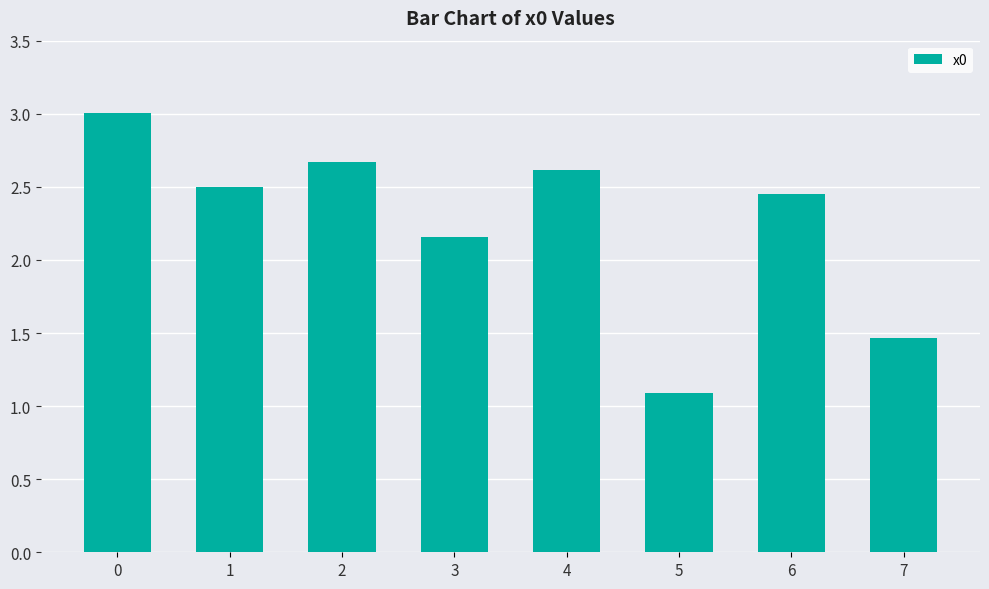

The value at 7 is 0.7. True or false?

False